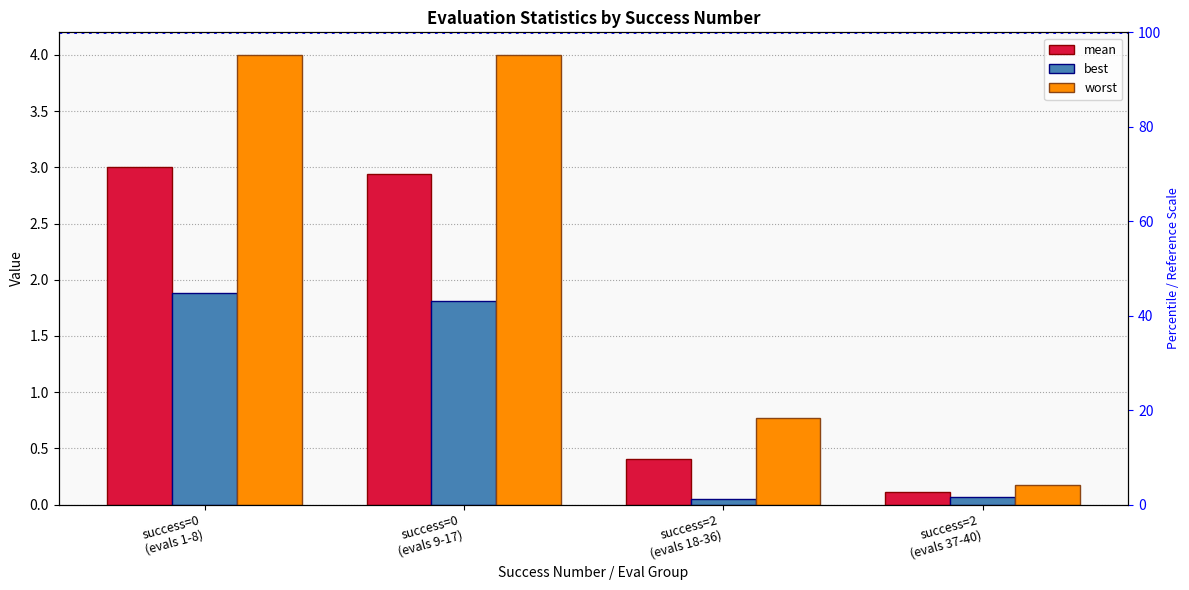

Which has a higher value, success=2
(evals 18-36) or success=2
(evals 37-40)?

success=2
(evals 18-36)